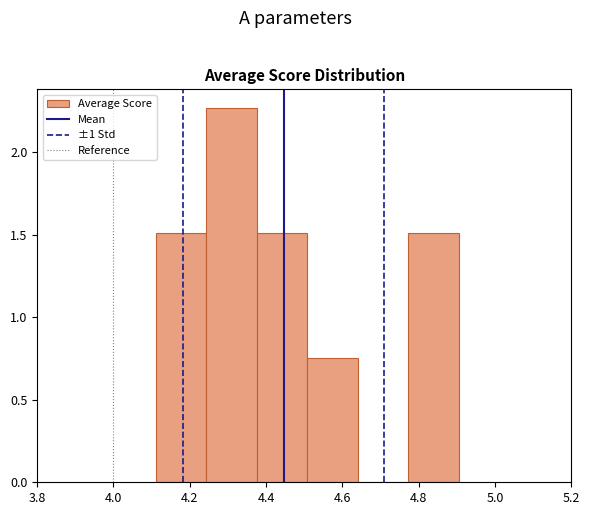

Reading left to right, transcribe this chart: for each bar, give the range it covers on the x-axis and its height. Neither the bar edges nor the heights are printed on the chart, so give them approximately, as read against the axes.

4.12 to 4.24: 1.50
4.24 to 4.38: 2.25
4.38 to 4.50: 1.50
4.50 to 4.64: 0.75
4.64 to 4.78: 0
4.78 to 4.90: 1.50